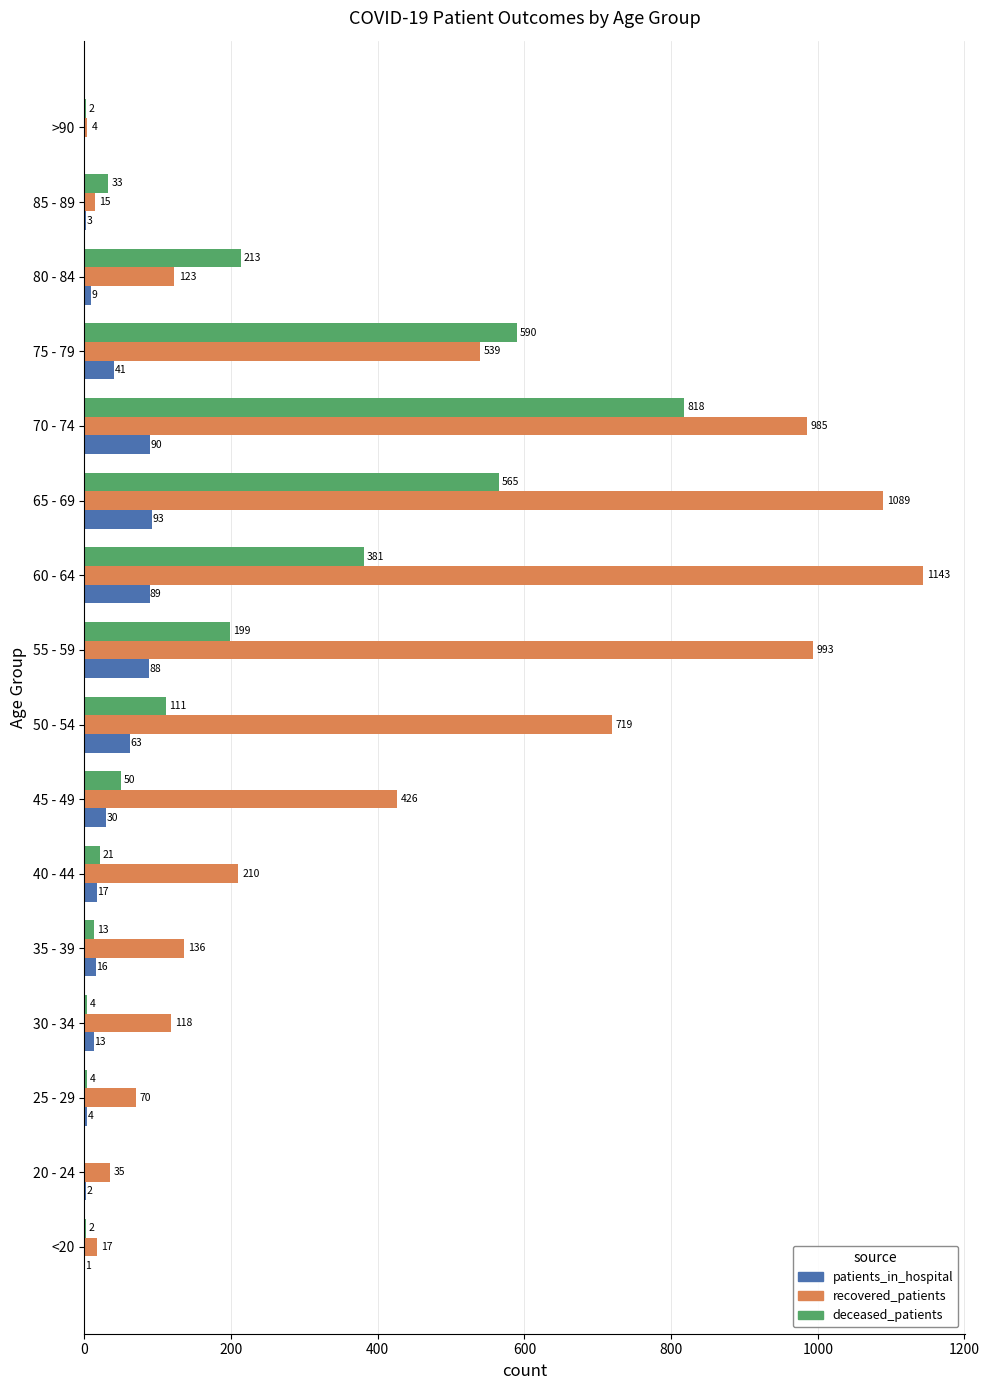

Which series has the largest total across all categories?

recovered_patients